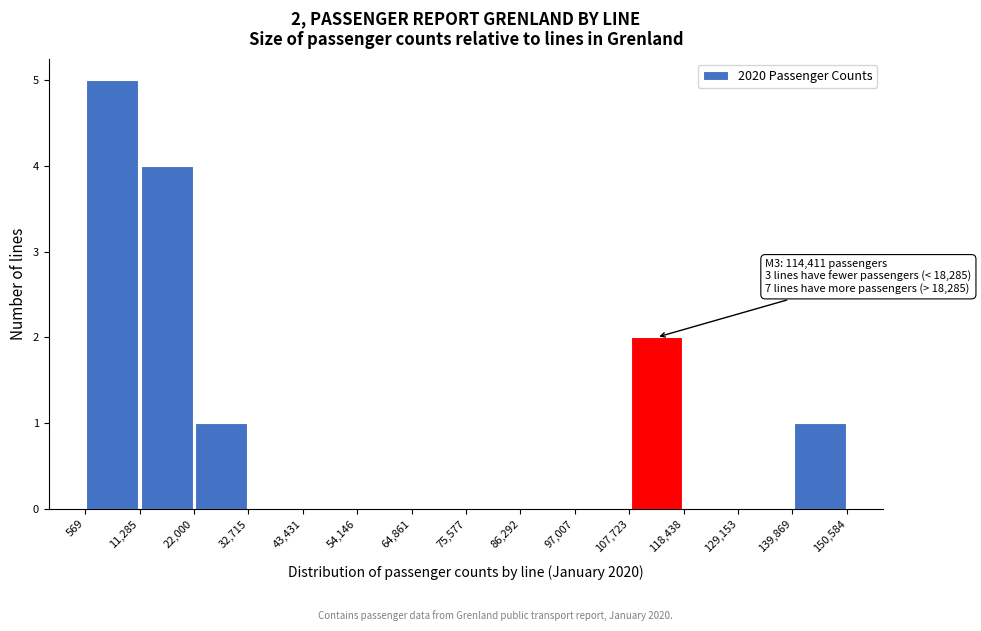

Which range on the x-axis has the tallest bar?

569 to 11,285